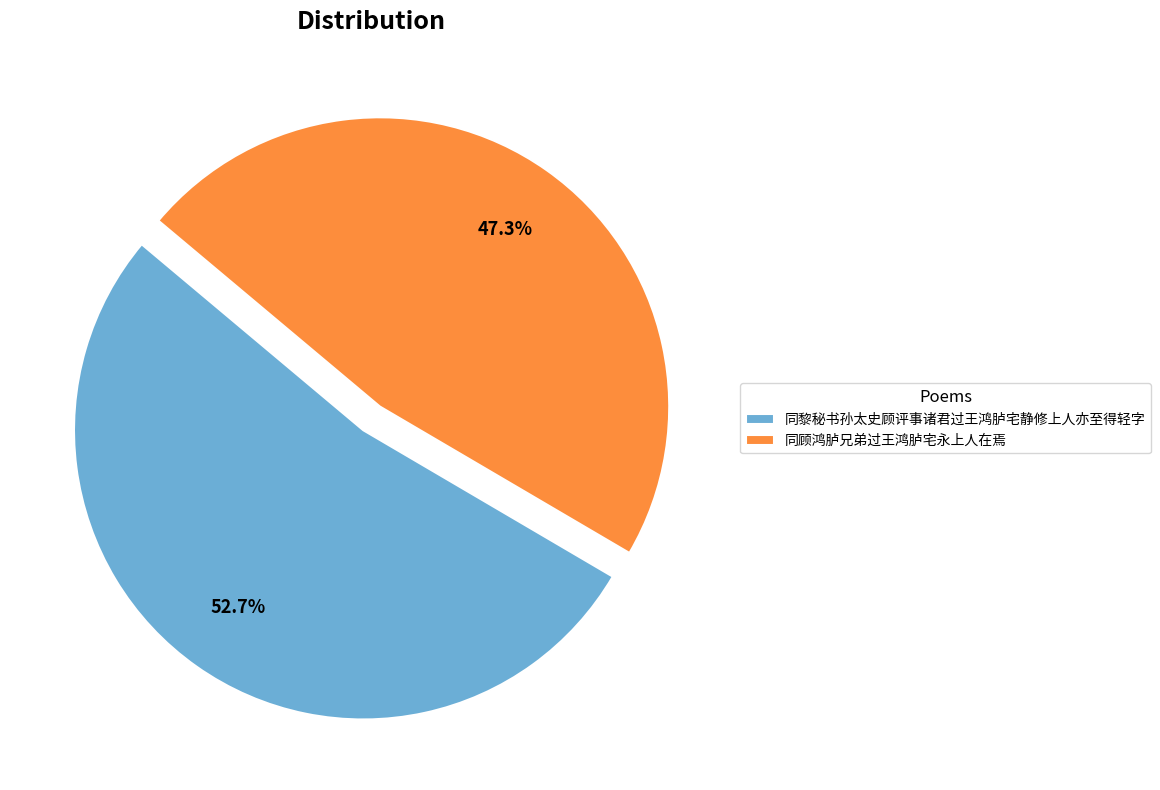

What is the largest slice in the pie chart?

同黎秘书孙太史顾评事诸君过王鸿胪宅静修上人亦至得轻字